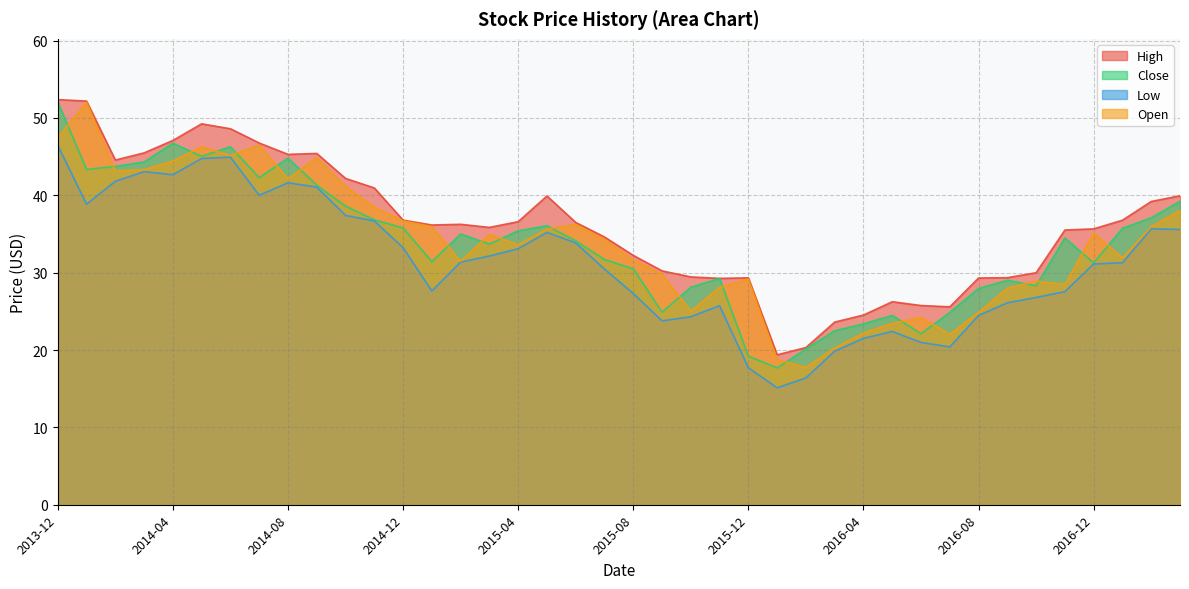

Which has a higher value, 2016-05 or 2015-12?

2015-12